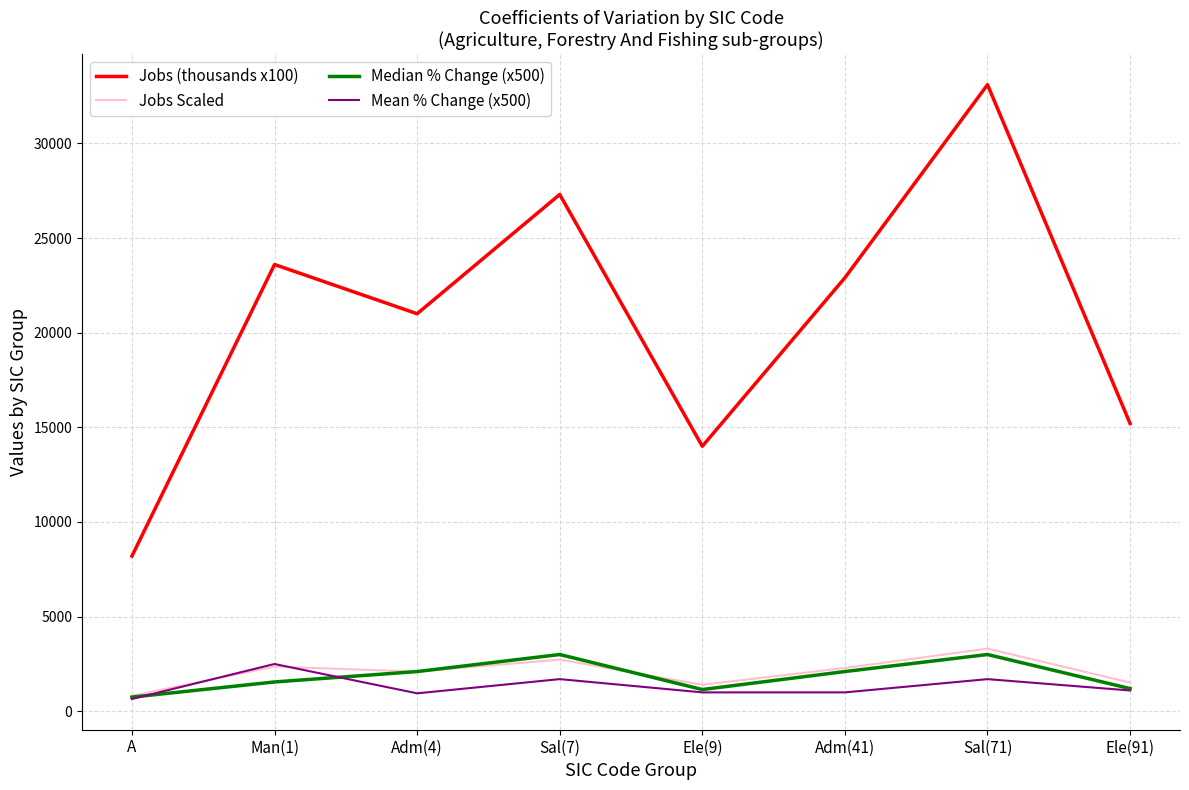

True or false: Median % Change (x500) and Jobs (thousands x100) cross at least once.

False